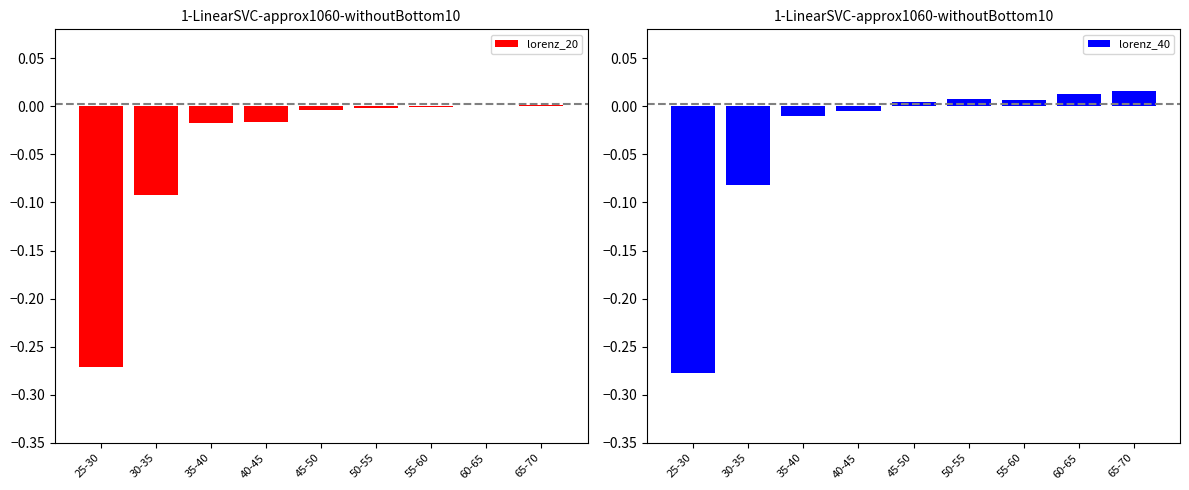

List the series in order of their peak value, lowest first.

lorenz_20, lorenz_40